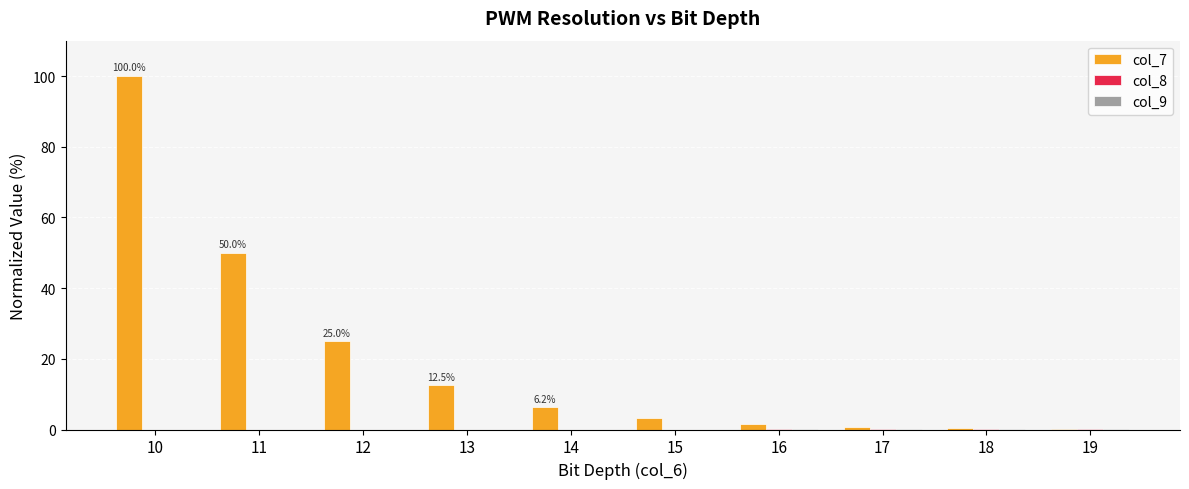

Which label corresponds to the largest value in the chart?

10